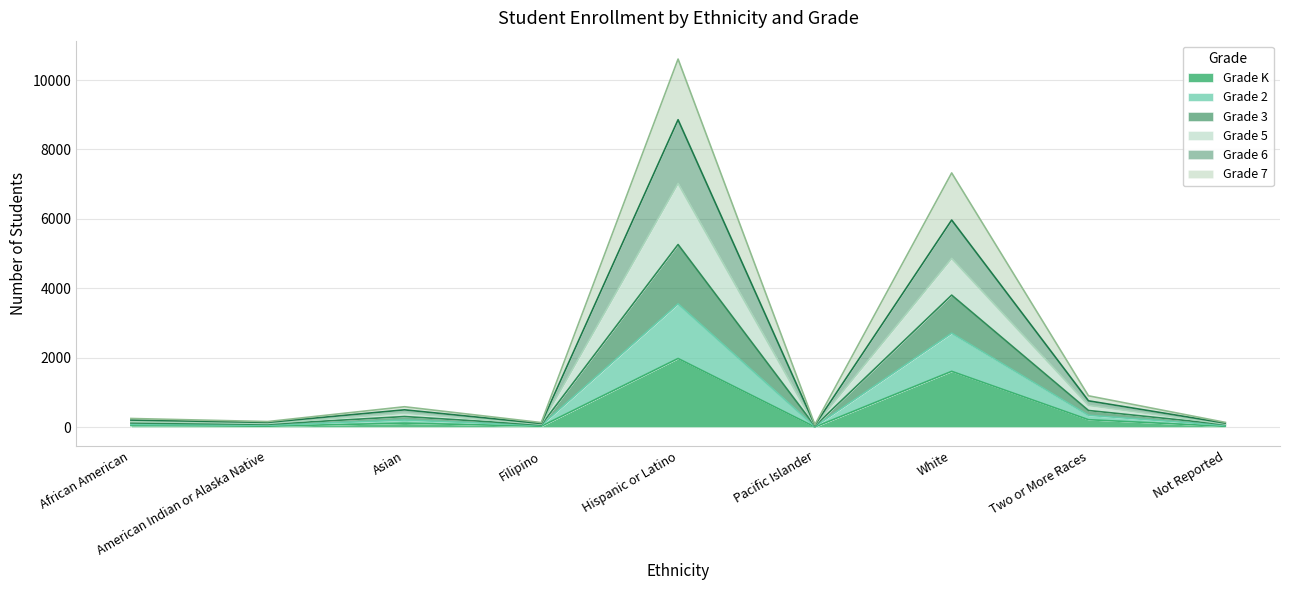

Where is the first local minimum for Grade 5?

American Indian or Alaska Native